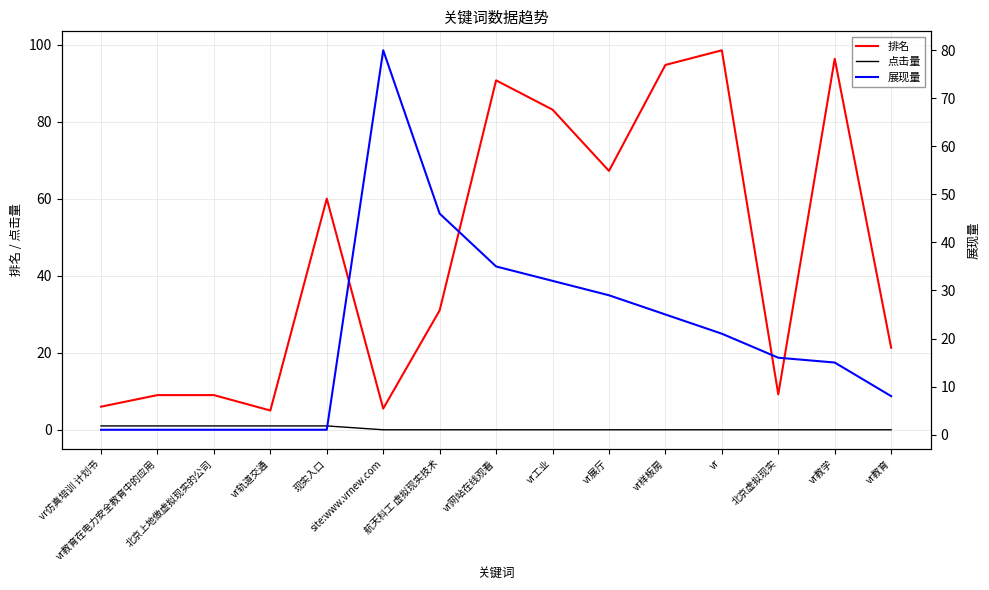

True or false: 点击量 and 排名 intersect in this chart.

False